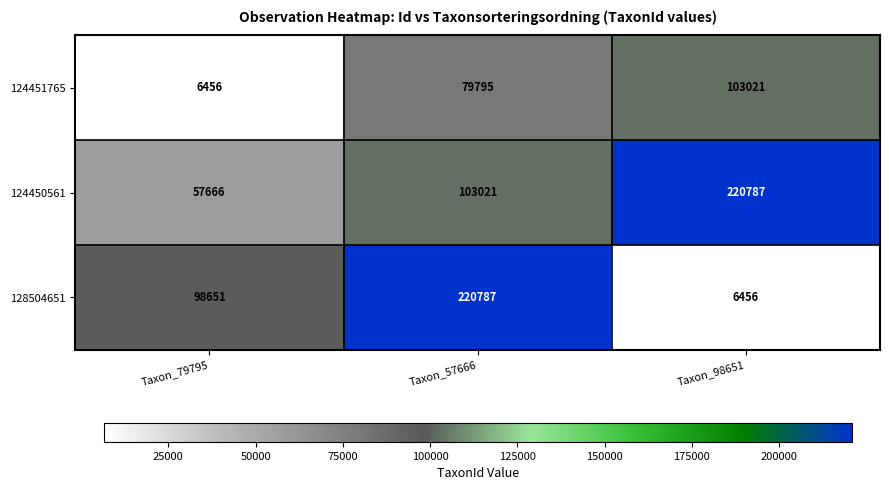

Count the 128504651 values in the range 6456 to 220787.

3